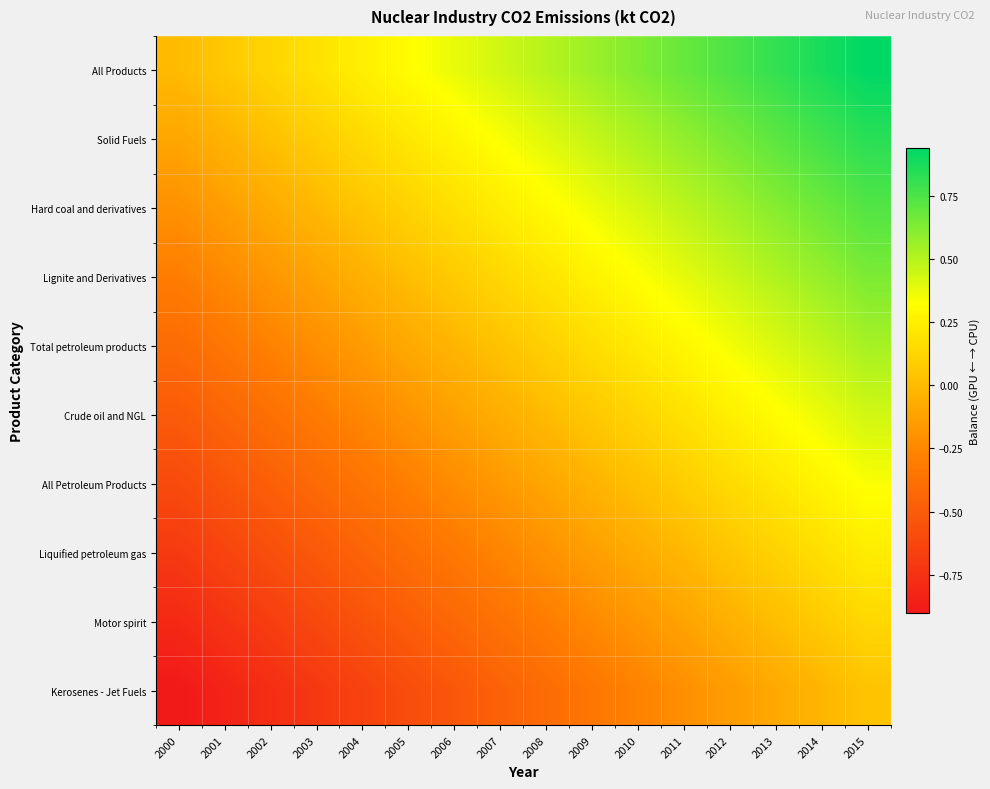

Reading left to right, transcribe all the data shown in this chart.

All Products: 2000=0.0	2001=0.1	2002=0.1	2003=0.2	2004=0.2	2005=0.3	2006=0.4	2007=0.4	2008=0.5	2009=0.6	2010=0.6	2011=0.7	2012=0.8	2013=0.8	2014=0.9	2015=0.9
Solid Fuels: 2000=-0.1	2001=-0.0	2002=0.0	2003=0.1	2004=0.1	2005=0.2	2006=0.3	2007=0.3	2008=0.4	2009=0.5	2010=0.5	2011=0.6	2012=0.7	2013=0.7	2014=0.8	2015=0.8
Hard coal and derivatives: 2000=-0.2	2001=-0.1	2002=-0.1	2003=-0.0	2004=0.0	2005=0.1	2006=0.2	2007=0.2	2008=0.3	2009=0.4	2010=0.4	2011=0.5	2012=0.6	2013=0.6	2014=0.7	2015=0.7
Lignite and Derivatives: 2000=-0.3	2001=-0.2	2002=-0.2	2003=-0.1	2004=-0.0	2005=0.0	2006=0.1	2007=0.1	2008=0.2	2009=0.3	2010=0.3	2011=0.4	2012=0.5	2013=0.5	2014=0.6	2015=0.6
Total petroleum products: 2000=-0.4	2001=-0.3	2002=-0.3	2003=-0.2	2004=-0.2	2005=-0.1	2006=-0.0	2007=0.0	2008=0.1	2009=0.2	2010=0.2	2011=0.3	2012=0.3	2013=0.4	2014=0.5	2015=0.5
Crude oil and NGL: 2000=-0.5	2001=-0.4	2002=-0.4	2003=-0.3	2004=-0.2	2005=-0.2	2006=-0.1	2007=-0.1	2008=0.0	2009=0.1	2010=0.1	2011=0.2	2012=0.2	2013=0.3	2014=0.4	2015=0.4
All Petroleum Products: 2000=-0.6	2001=-0.5	2002=-0.5	2003=-0.4	2004=-0.3	2005=-0.3	2006=-0.2	2007=-0.2	2008=-0.1	2009=-0.0	2010=0.0	2011=0.1	2012=0.2	2013=0.2	2014=0.3	2015=0.3
Liquified petroleum gas: 2000=-0.7	2001=-0.6	2002=-0.6	2003=-0.5	2004=-0.4	2005=-0.4	2006=-0.3	2007=-0.3	2008=-0.2	2009=-0.1	2010=-0.1	2011=-0.0	2012=0.1	2013=0.1	2014=0.2	2015=0.2
Motor spirit: 2000=-0.8	2001=-0.7	2002=-0.7	2003=-0.6	2004=-0.6	2005=-0.5	2006=-0.4	2007=-0.4	2008=-0.3	2009=-0.2	2010=-0.2	2011=-0.1	2012=-0.1	2013=0.0	2014=0.1	2015=0.1
Kerosenes - Jet Fuels: 2000=-0.9	2001=-0.8	2002=-0.8	2003=-0.7	2004=-0.7	2005=-0.6	2006=-0.5	2007=-0.5	2008=-0.4	2009=-0.3	2010=-0.3	2011=-0.2	2012=-0.2	2013=-0.1	2014=-0.0	2015=0.0